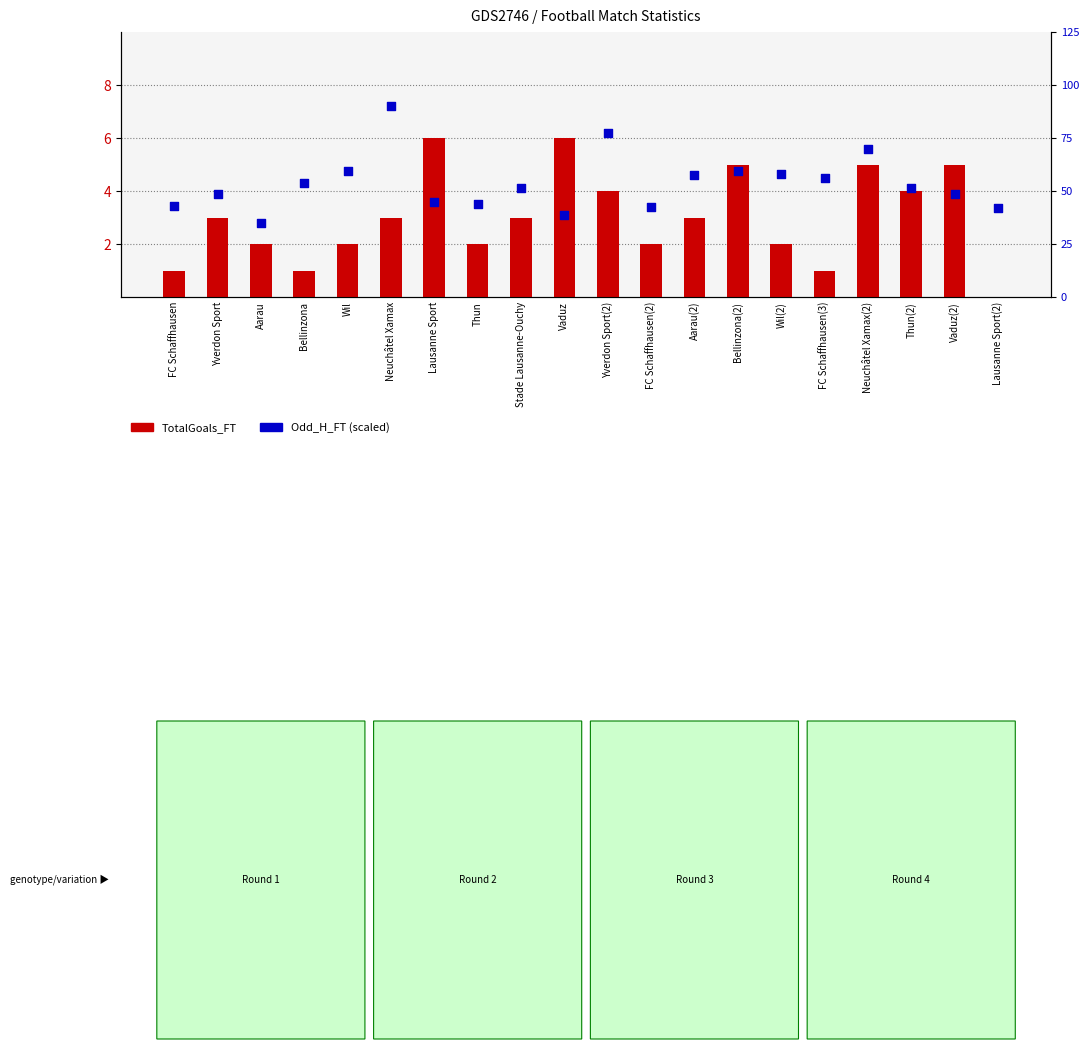

At which category is the sum across all series the highest?

Neuchâtel Xamax(2)